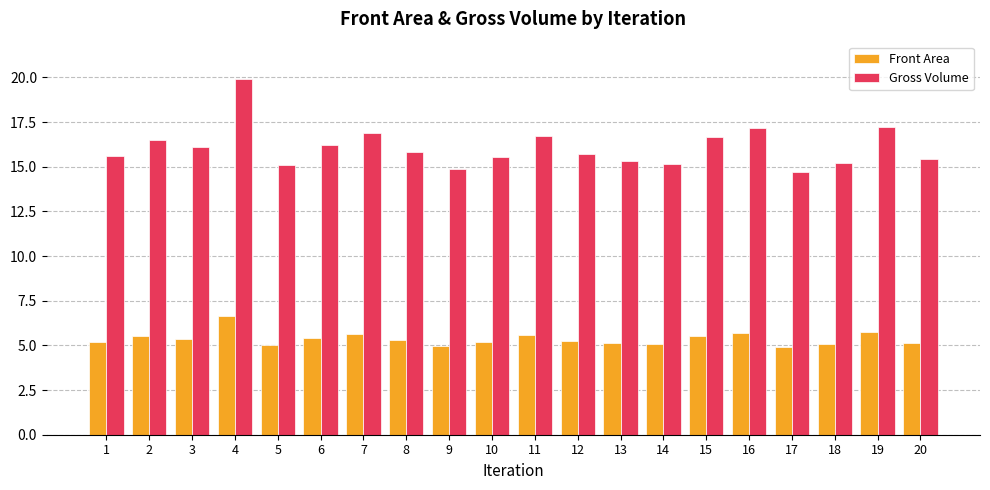

At which category is the sum across all series the highest?

4